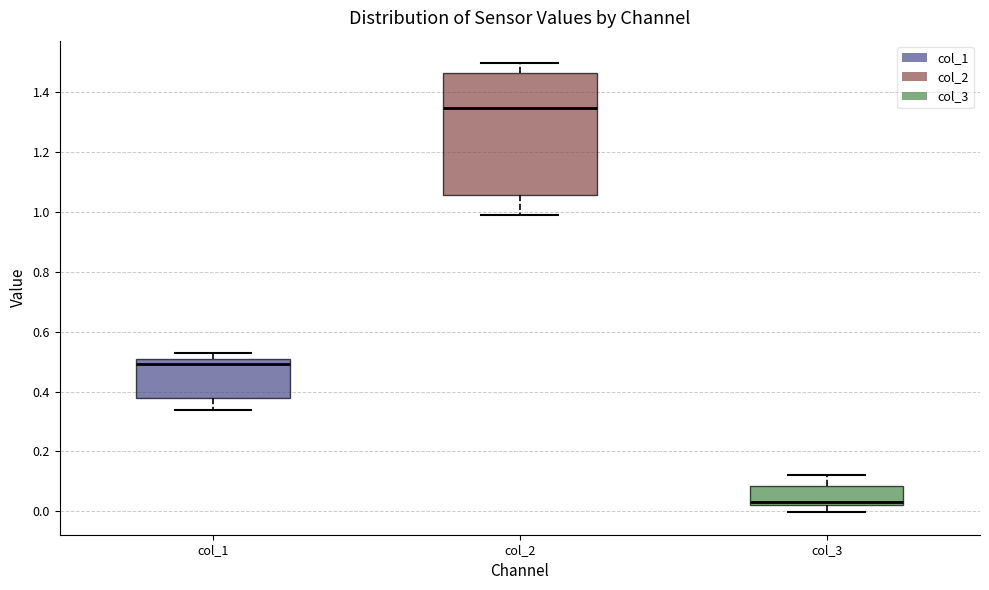

Which box is the tallest, from its lower edge to its upper edge?

col_2